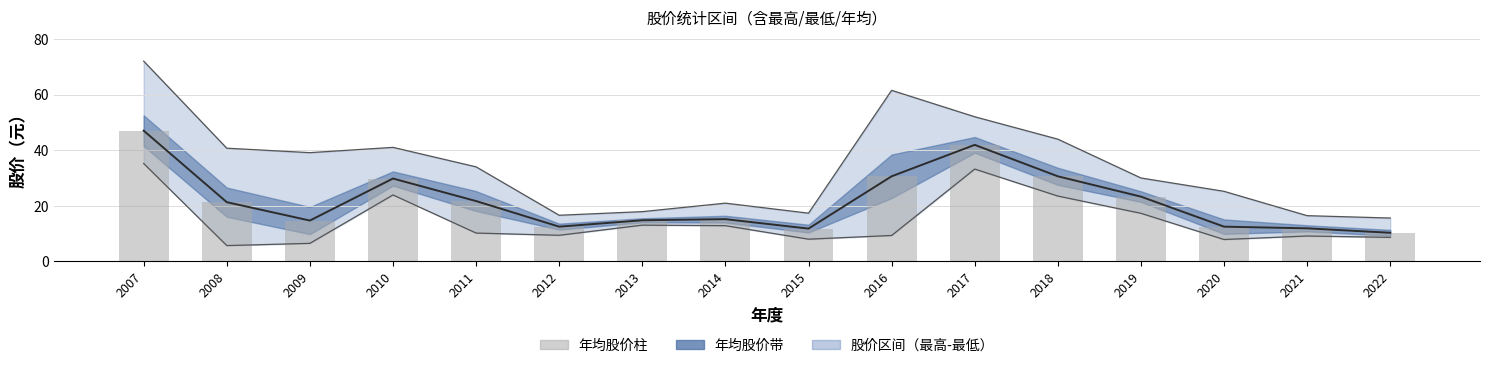

What is the value of the 年均股价柱 bar at the 4th from the left?

29.8